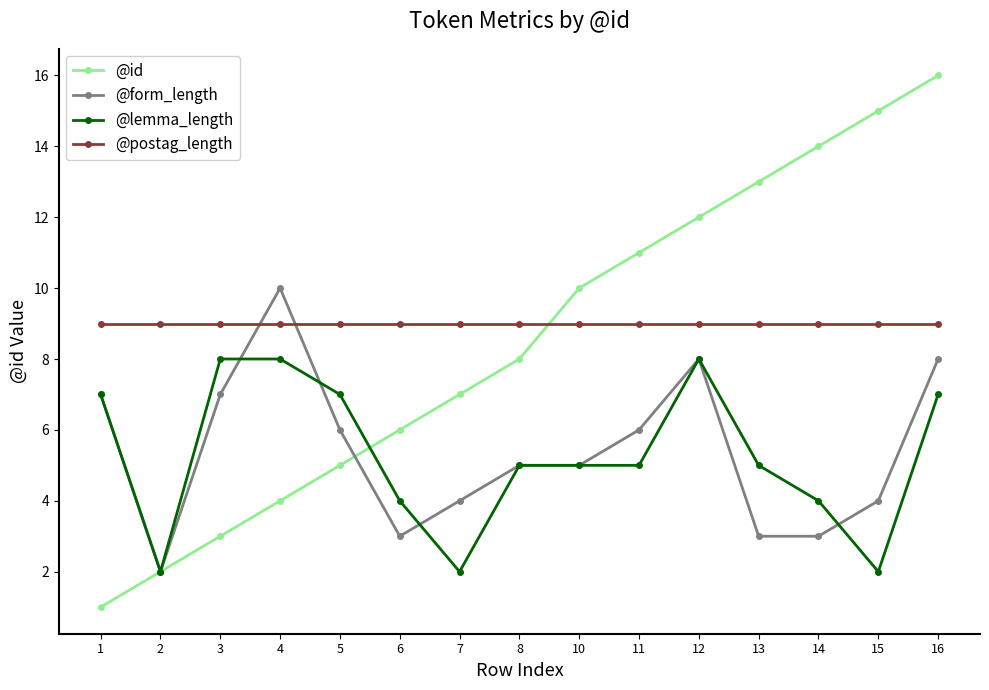

Which series has the largest total across all categories?

@postag_length